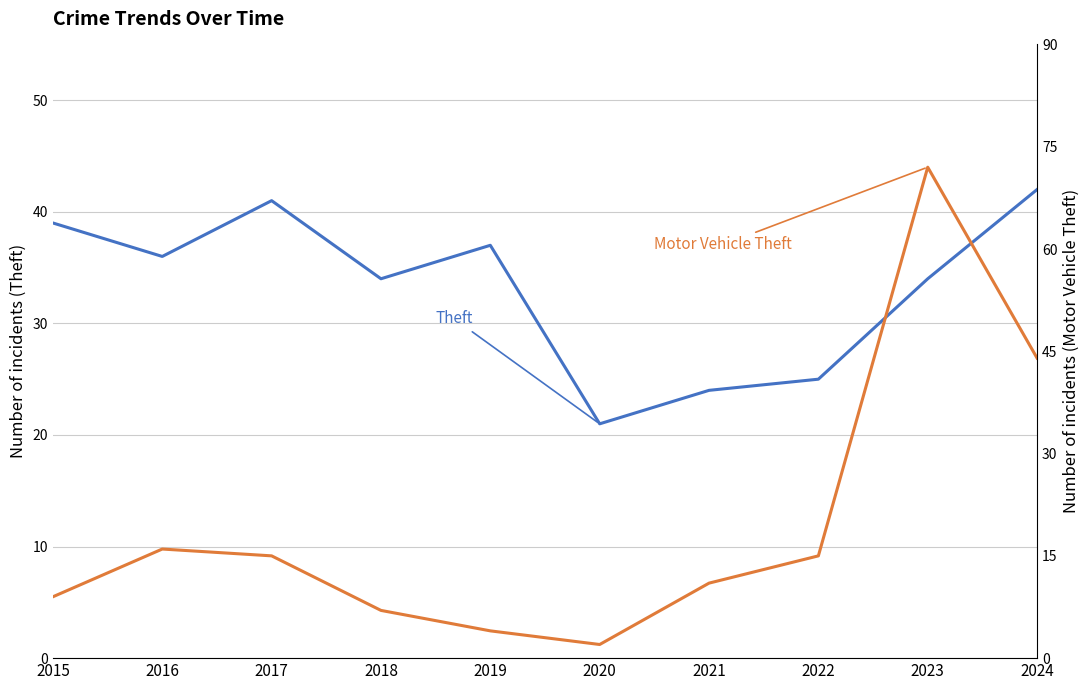

Which series has the largest range (max minus min)?

Motor Vehicle Theft